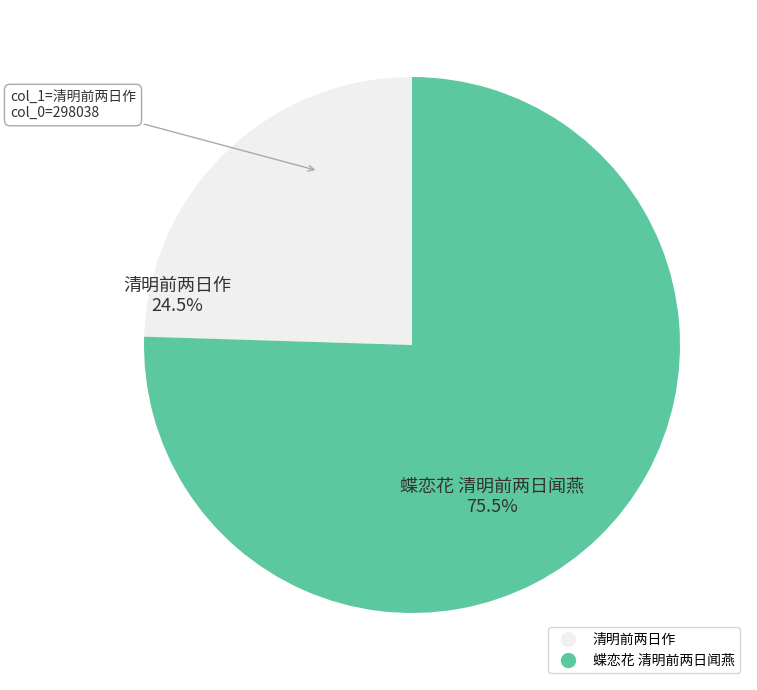

How many segments does this pie chart have?

2